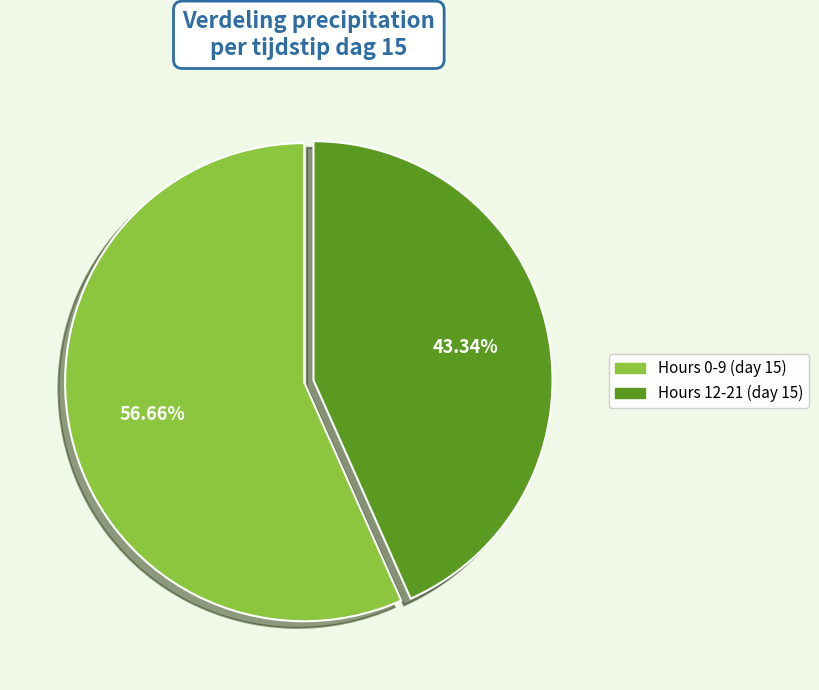

Does any single category account for the majority?

Yes